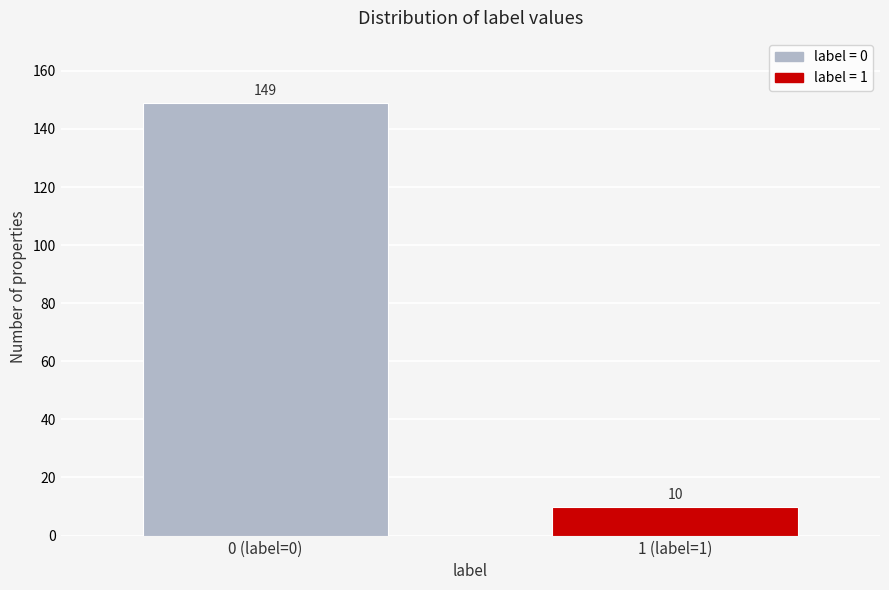

Reading left to right, transcribe all the data shown in this chart.

0 (label=0)=149	1 (label=1)=10